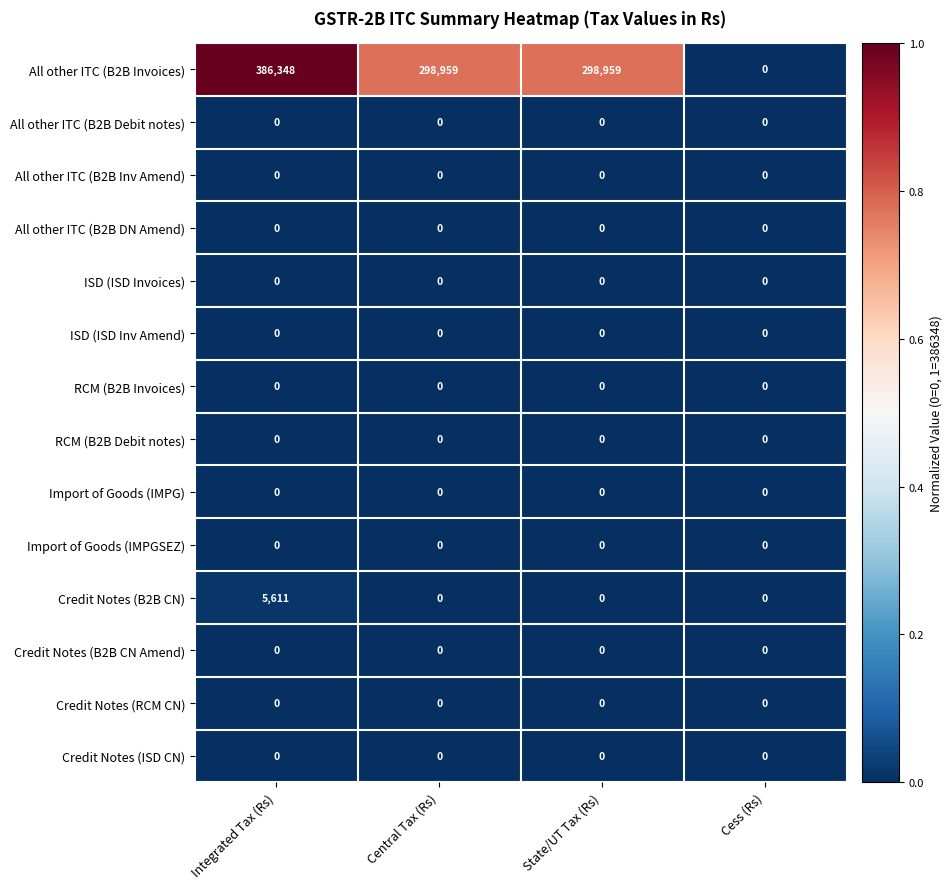

Between Integrated Tax (Rs) and State/UT Tax (Rs), which series saw the biggest shift?

All other ITC (B2B Invoices)